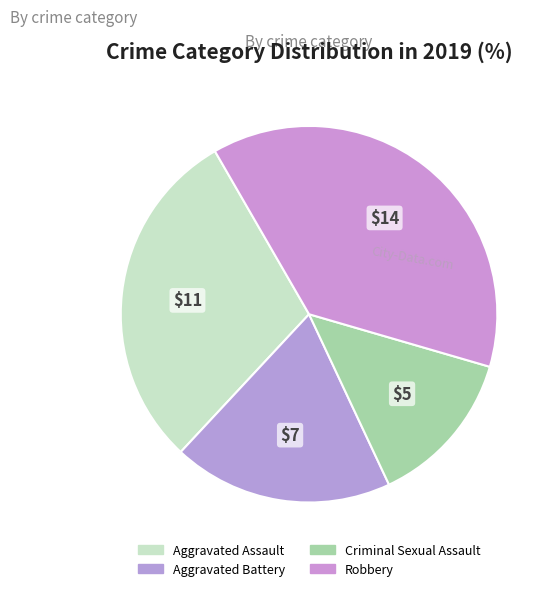

What percentage is NOT represented by Aggravated Assault?

70.3%